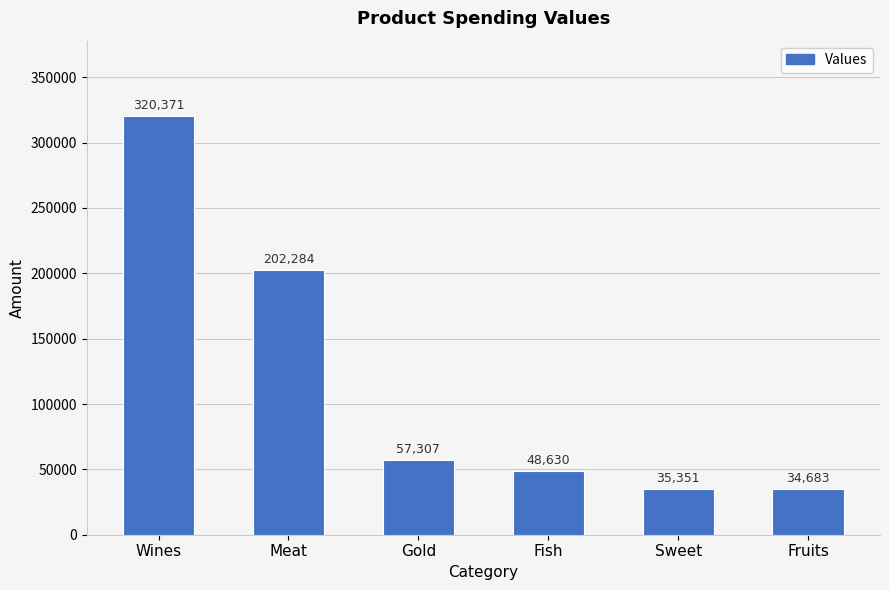

Between Meat and Wines, which is larger?

Wines